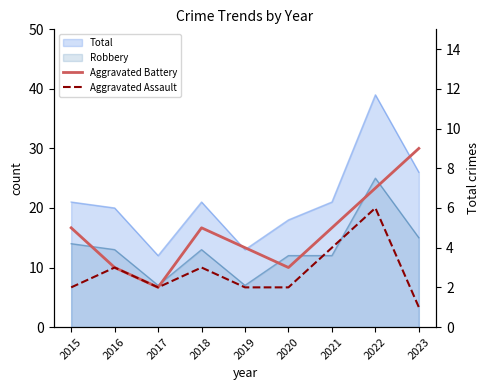

What is the value of the Aggravated Battery point at the 3rd from the left?

2